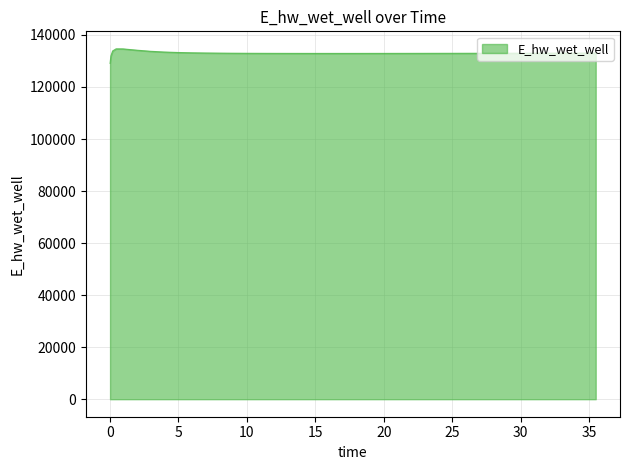

How many lines are shown in the chart?

1